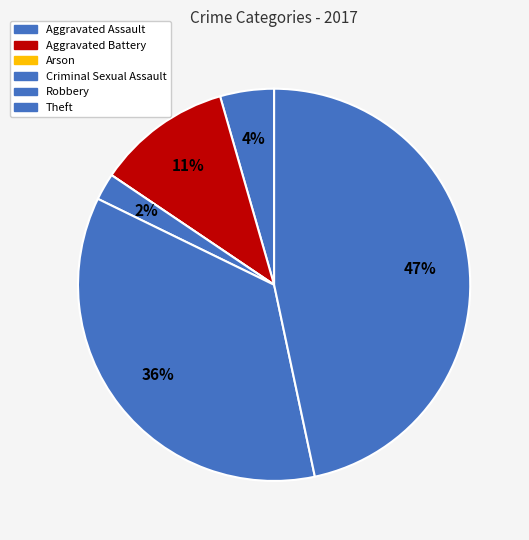

Which slice is the smallest?

Arson